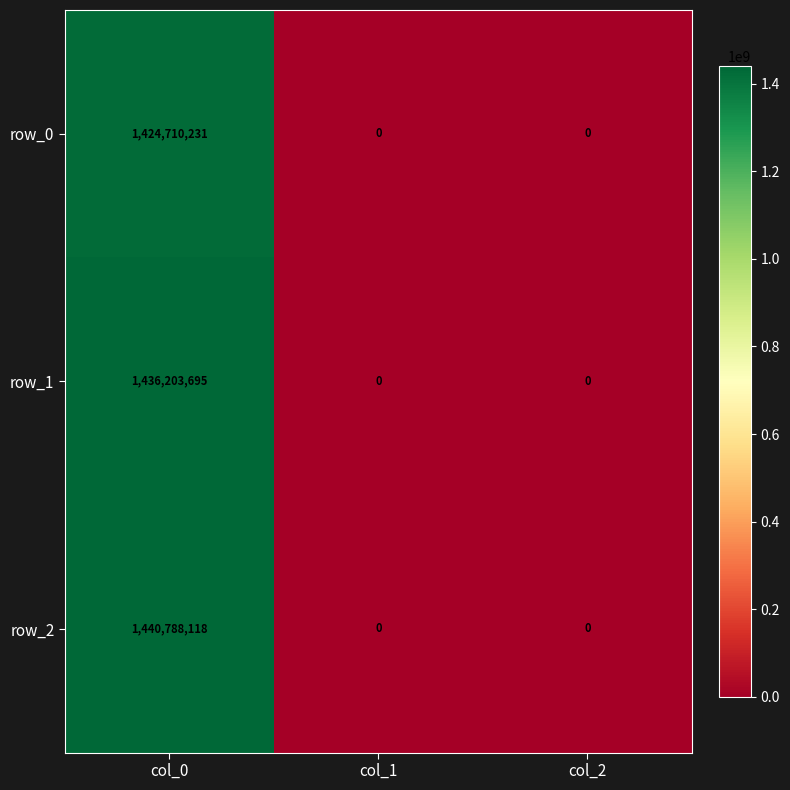

What is the average value of the row_2 series?

480262706